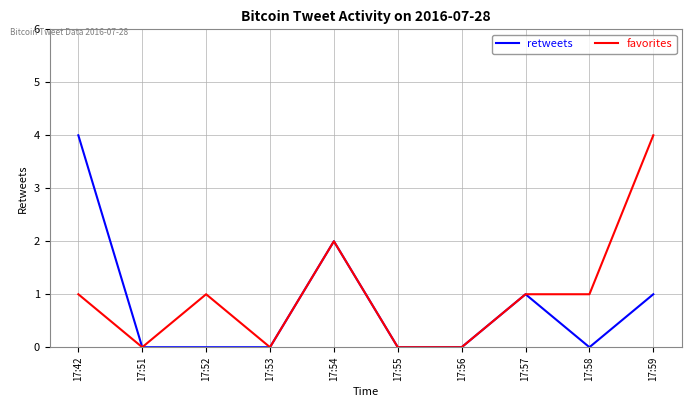

Which category has the highest value in the retweets series?

17:42